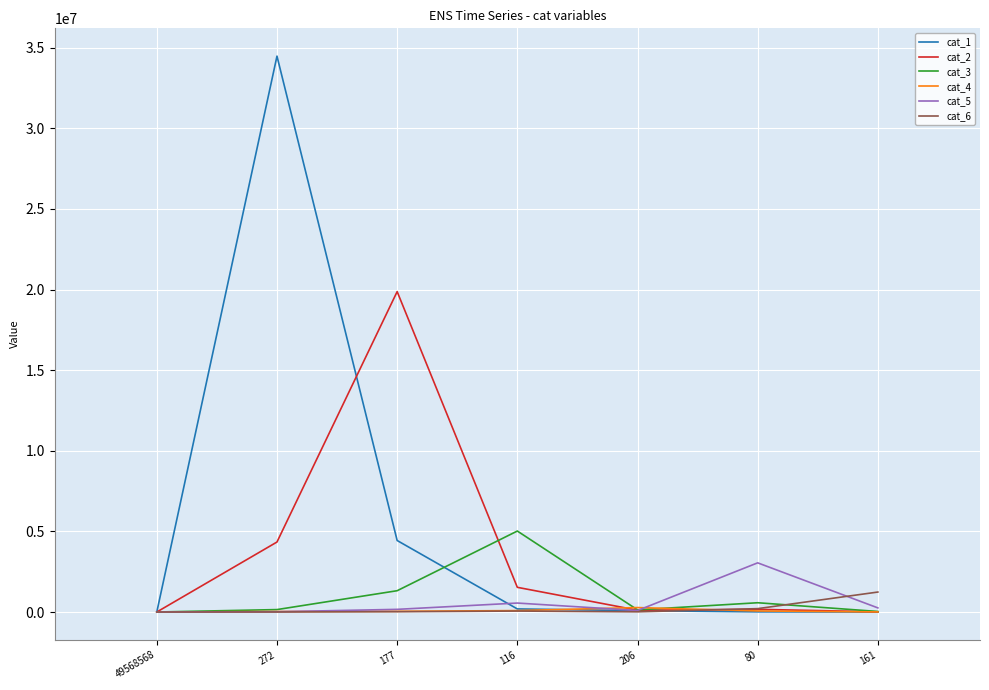

What are all the series names shown in the legend?

cat_1, cat_2, cat_3, cat_4, cat_5, cat_6